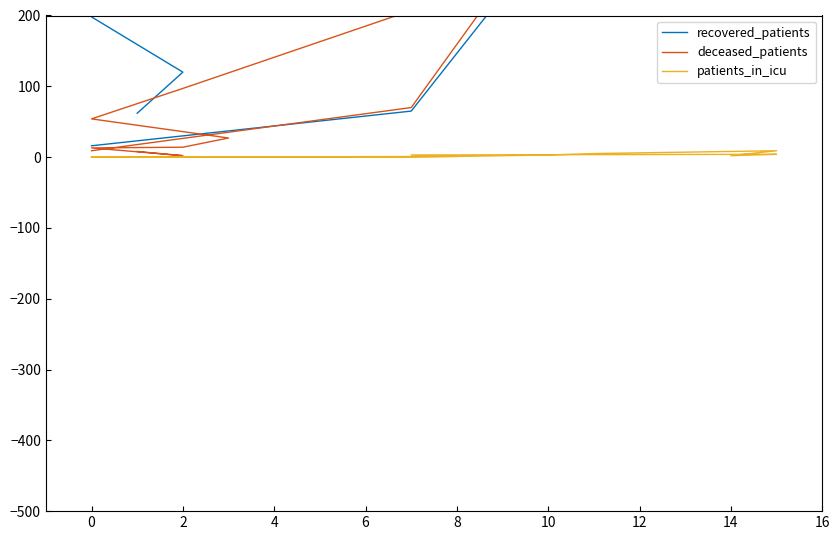

What are all the series names shown in the legend?

recovered_patients, deceased_patients, patients_in_icu